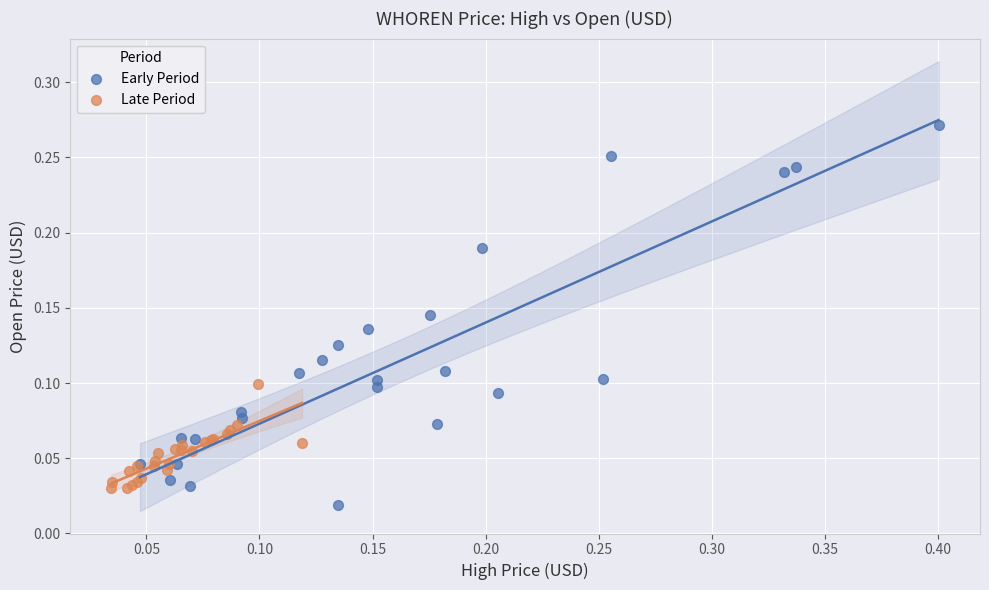

Which series reaches the maximum Y coordinate?

Early Period